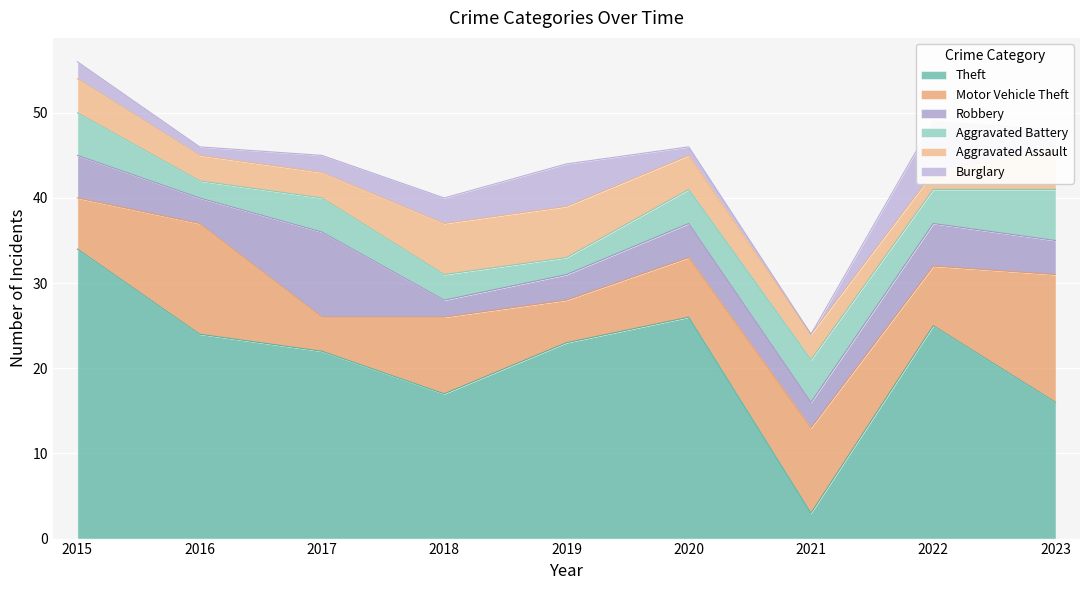

At which category is the sum across all series the highest?

2015